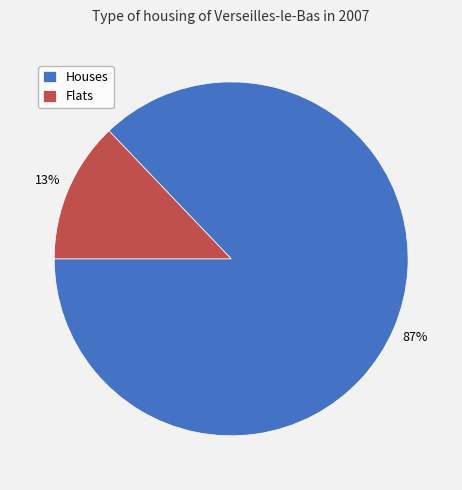

Which category has the biggest portion of the pie?

Houses